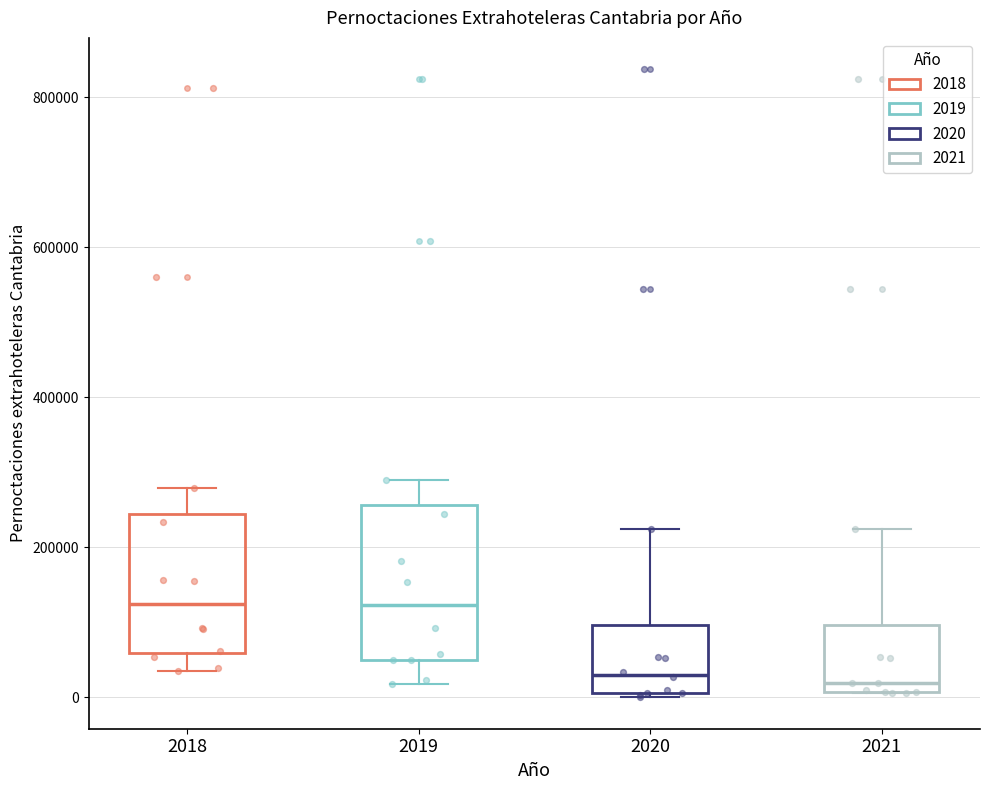

Reading left to right, transcribe this box plot: for each box, give where its median line is, the range the box spans, and where its two whiskers end, as read against the y-axis. The values are not printed on the chart, so give them approximately, as read against the axis.

2018: median 120000, box 60000 to 240000, whiskers 40000 to 280000
2019: median 120000, box 40000 to 260000, whiskers 20000 to 280000
2020: median 40000, box 0 to 100000, whiskers 0 to 220000
2021: median 20000, box 0 to 100000, whiskers 0 to 220000